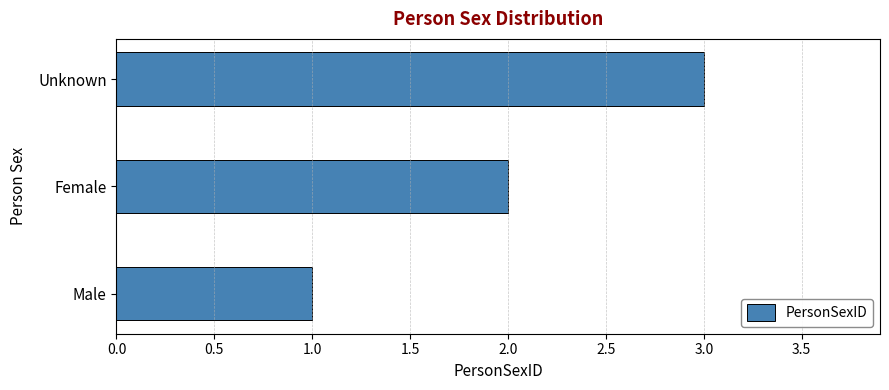

What is the greatest value displayed?

3